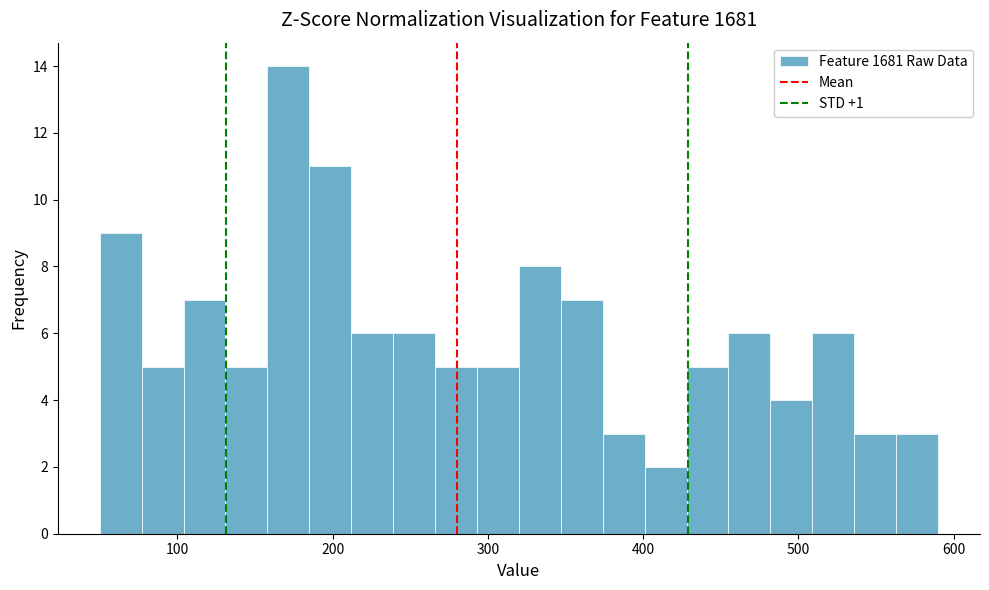

Around what value on the x-axis is the tallest bar? Give the approximate position of its centre, as read against the axis.

170